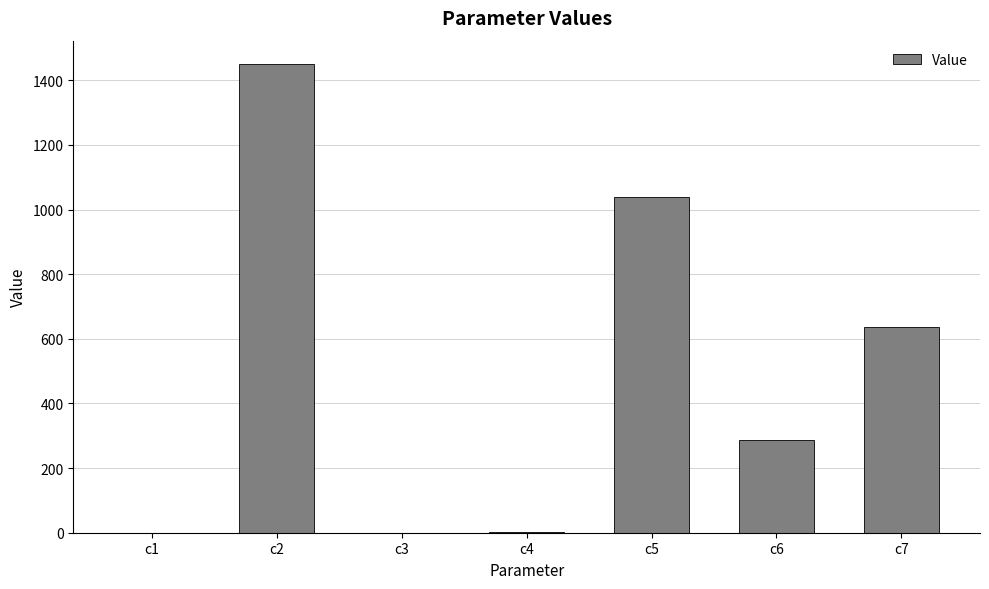

Which label corresponds to the largest value in the chart?

c2